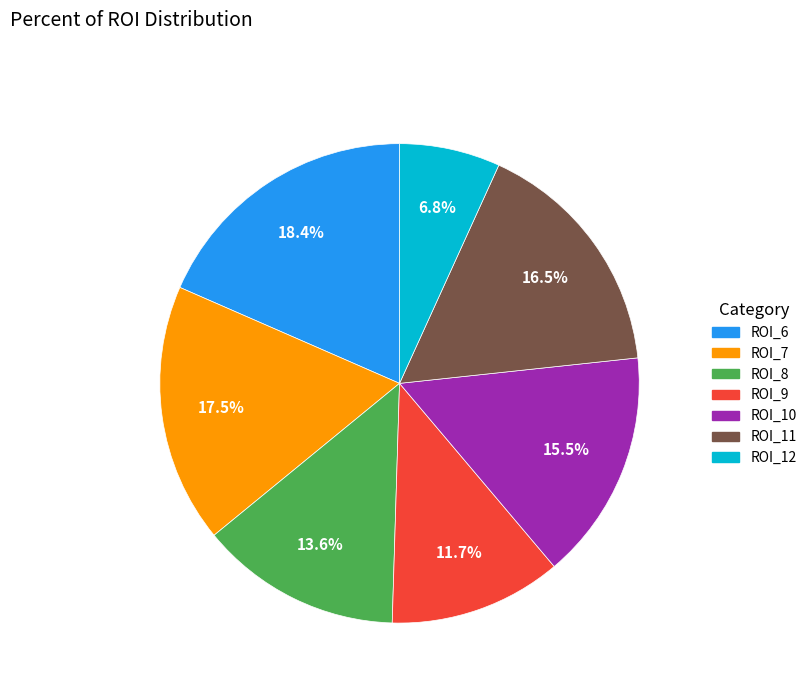

Combined, do ROI_9 and ROI_8 account for over 50%?

No